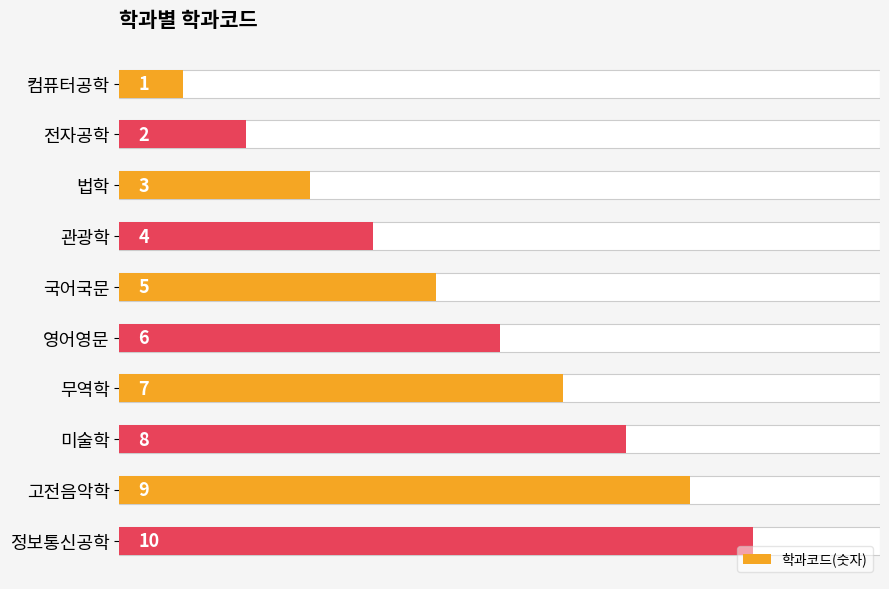

How many data points are above 6?

4